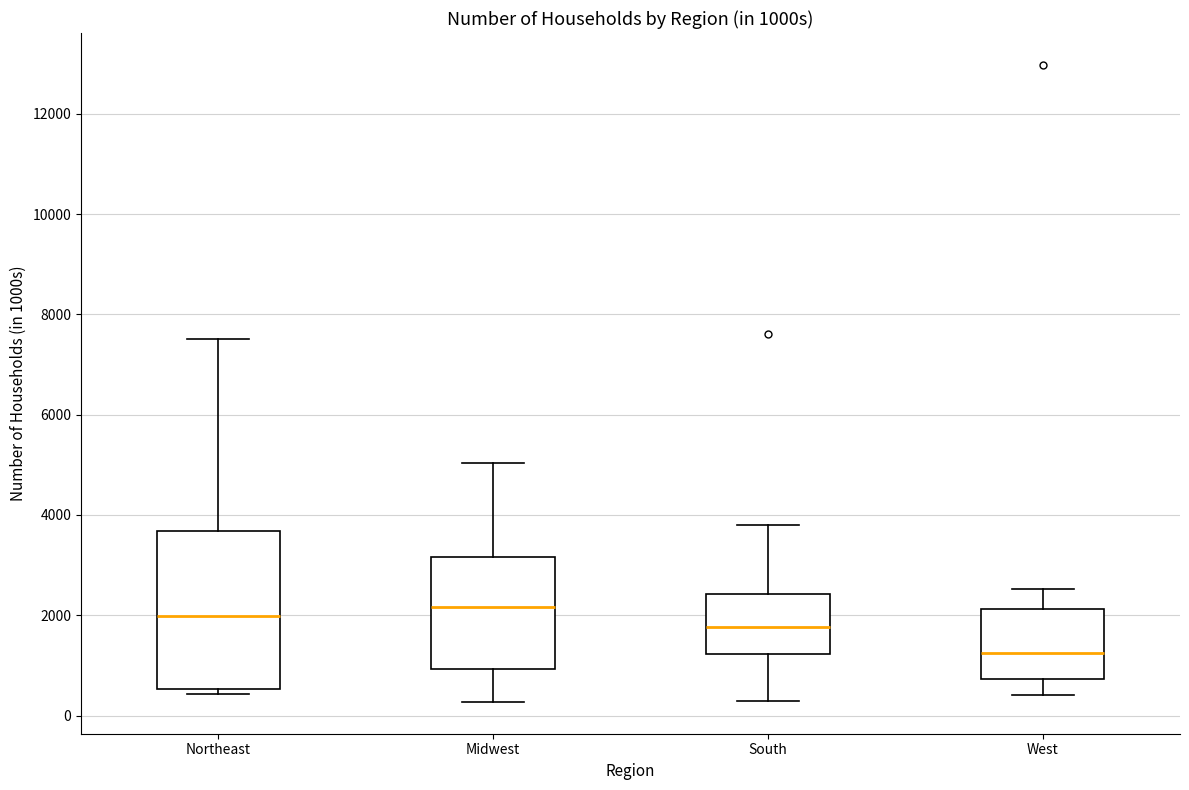

Reading left to right, read every box against the y-axis: the position of its median line, the range the box covers, and the ends of its whiskers. The values are not printed on the chart, so give them approximately, as read against the axis.

Northeast: median 2000, box 600 to 3600, whiskers 400 to 7600
Midwest: median 2200, box 1000 to 3200, whiskers 200 to 5000
South: median 1800, box 1200 to 2400, whiskers 200 to 3800
West: median 1200, box 800 to 2200, whiskers 400 to 2600